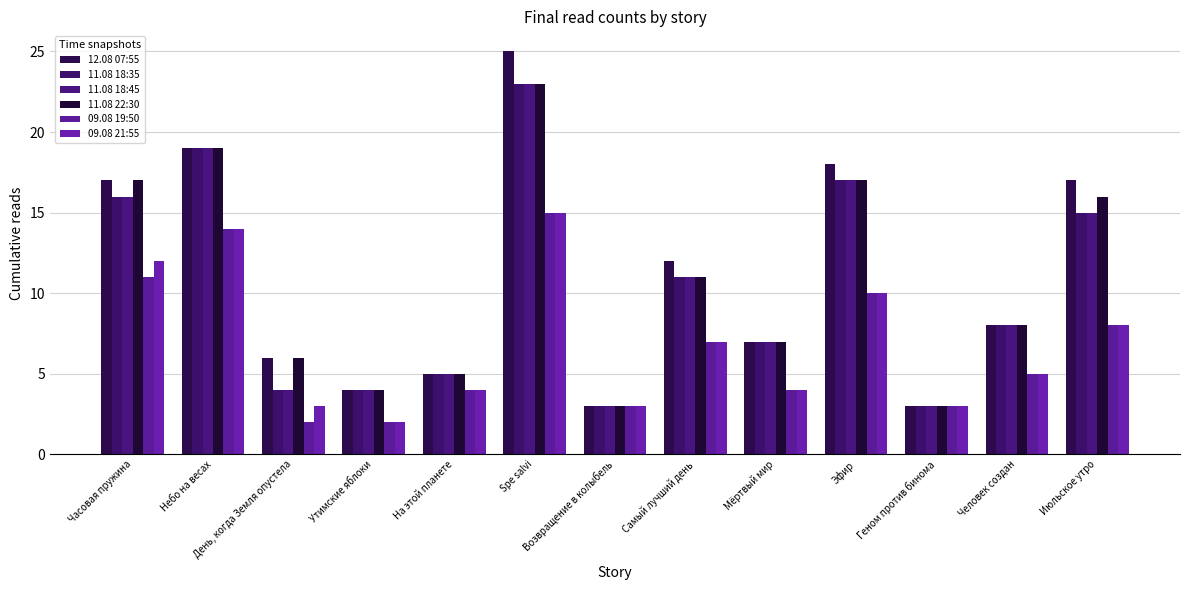

How many bars are there in each group?

6